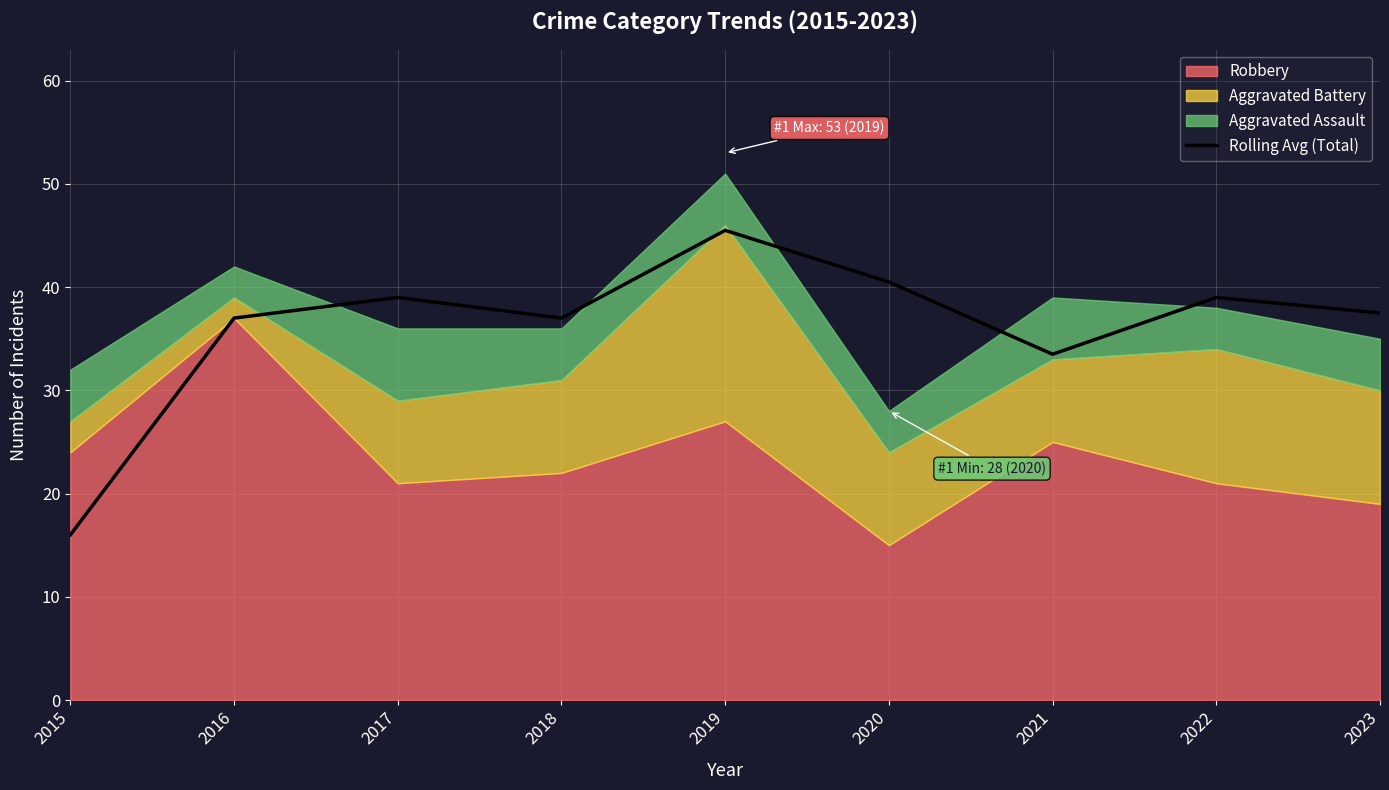

Which label corresponds to the smallest value in the chart?

2015